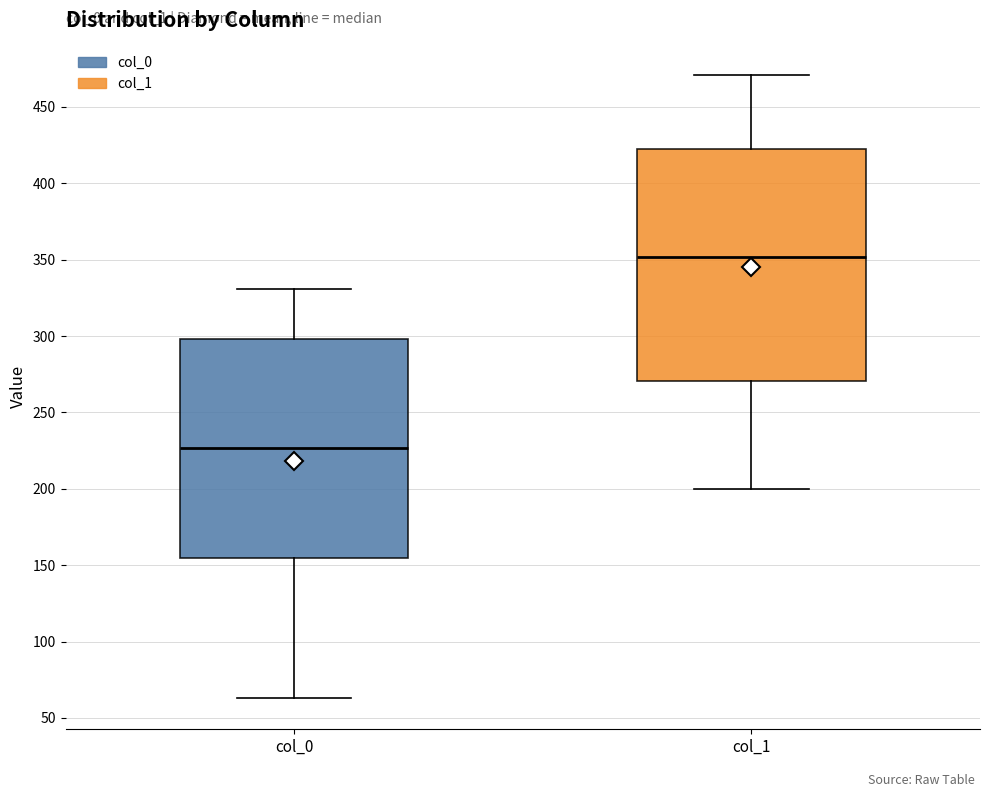

Reading left to right, transcribe this box plot: for each box, give where its median line is, the range the box spans, and where its two whiskers end, as read against the y-axis. The values are not printed on the chart, so give them approximately, as read against the axis.

col_0: median 225, box 155 to 300, whiskers 65 to 330
col_1: median 350, box 270 to 425, whiskers 200 to 470